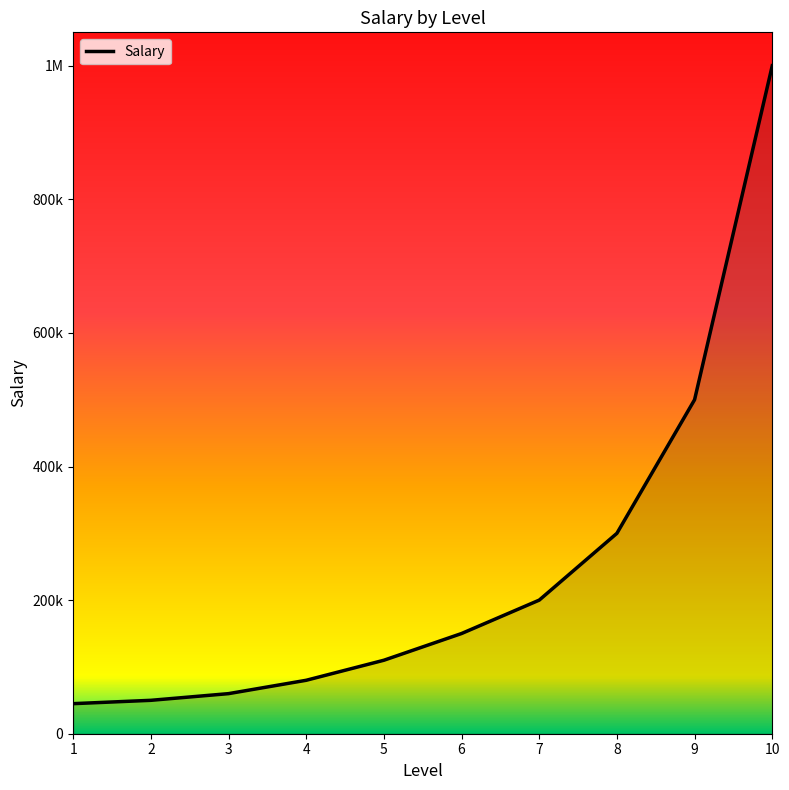

Which category has the highest value across all series?

10